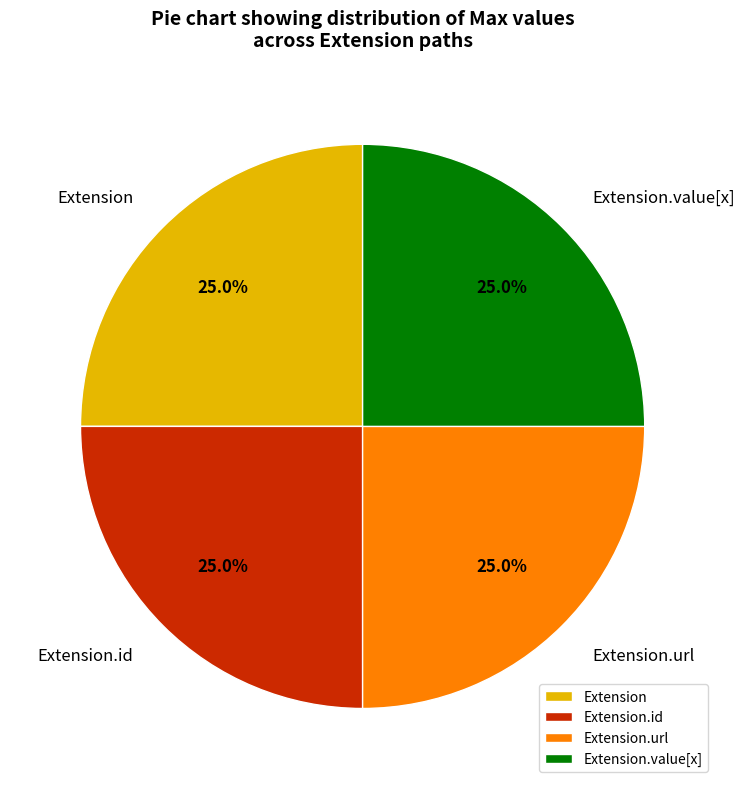

To the nearest percent, what is the average slice percentage?

25%